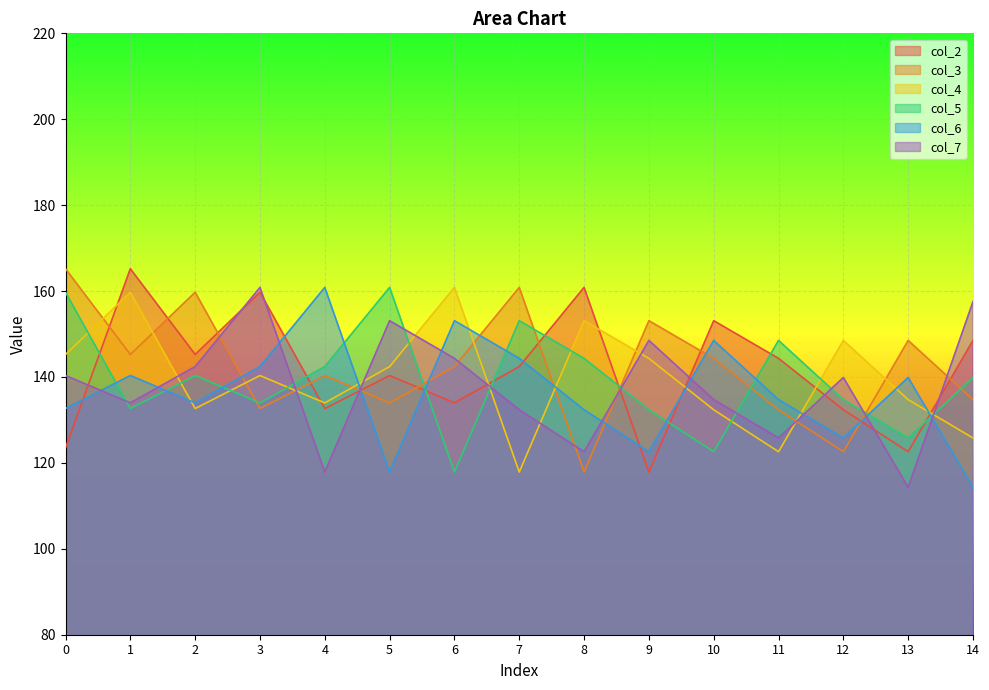

Rank the series by their maximum value, from highest to lowest.

col_2, col_3, col_4, col_5, col_6, col_7